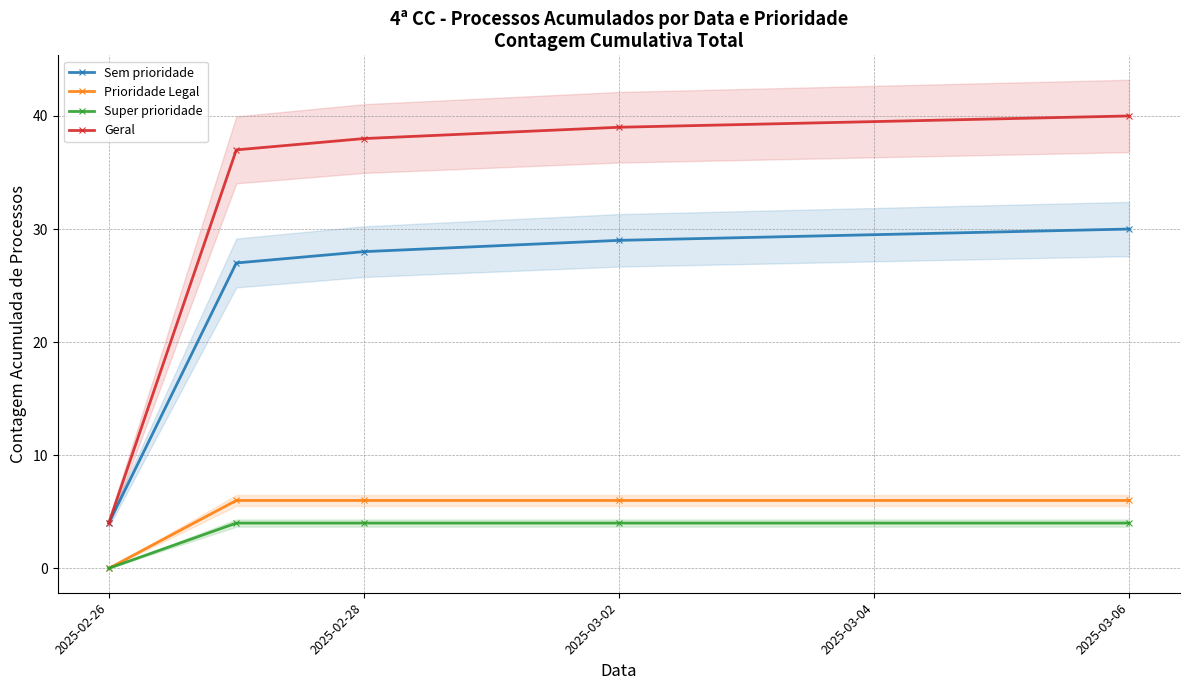

What is the difference between the maximum and minimum values in the Prioridade Legal series?

6